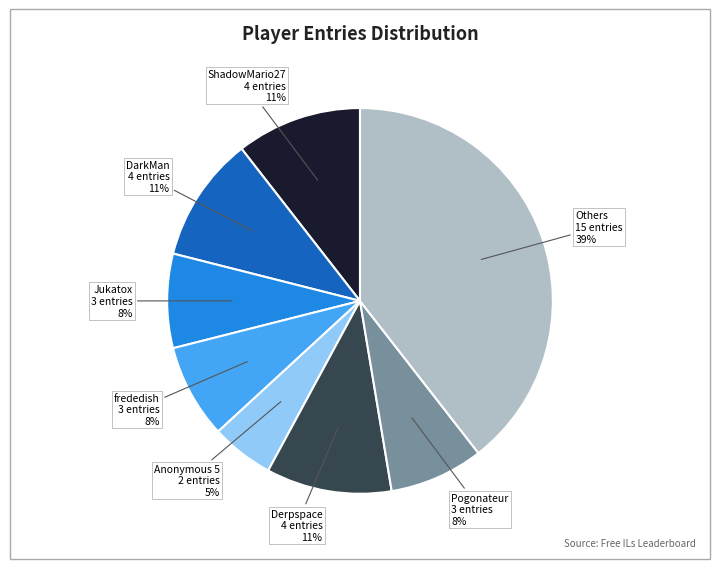

Is there a majority slice in this chart?

No